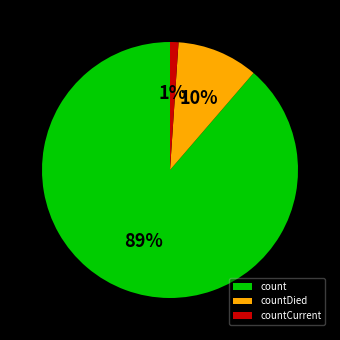

Which slice is the largest?

count